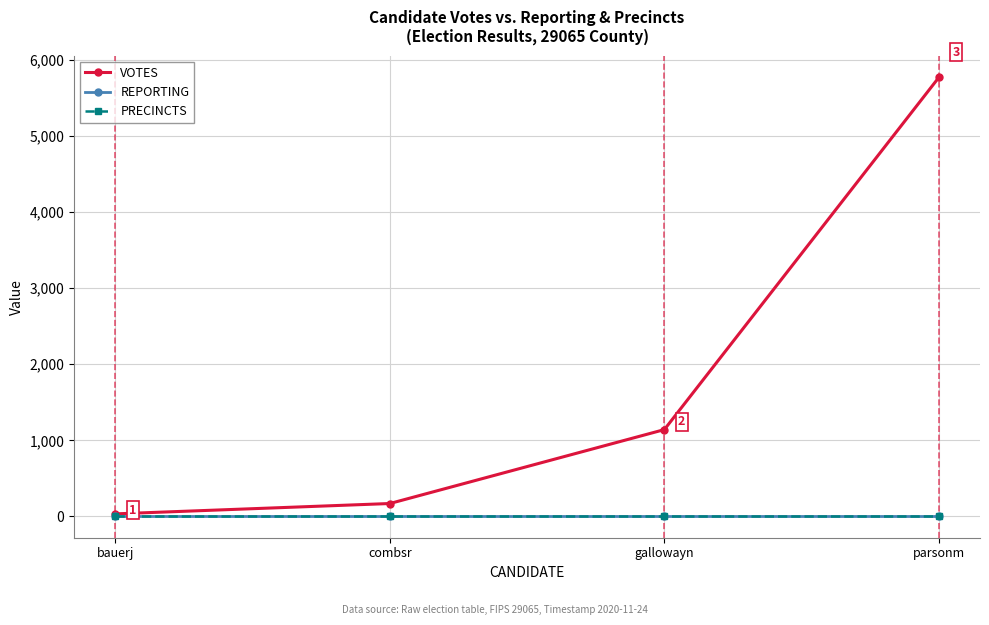

Does the chart have visible grid lines?

Yes